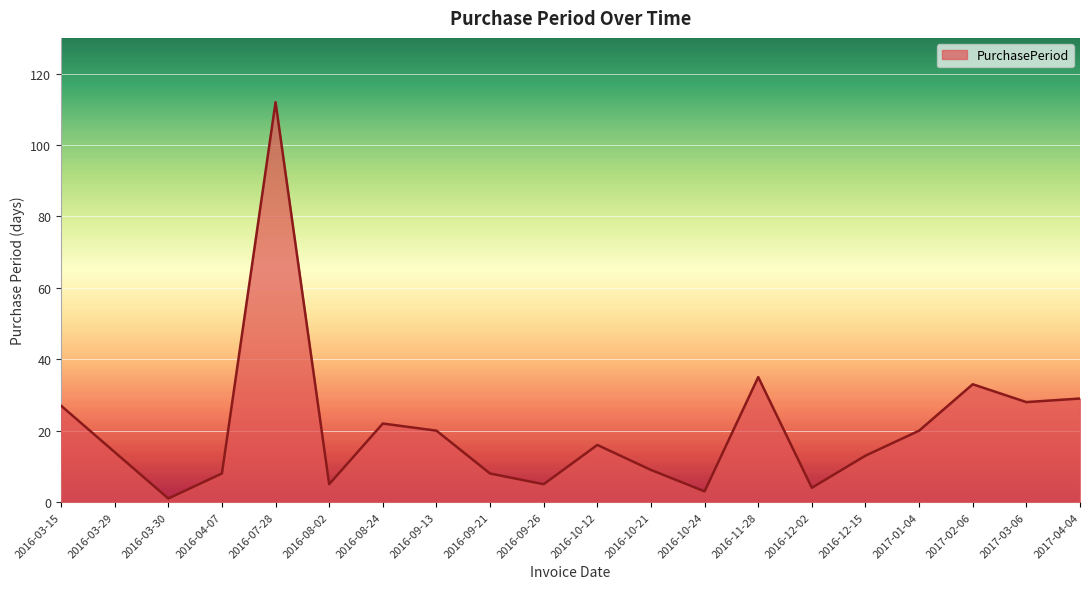

Where does the data first go above 16?

2016-03-15